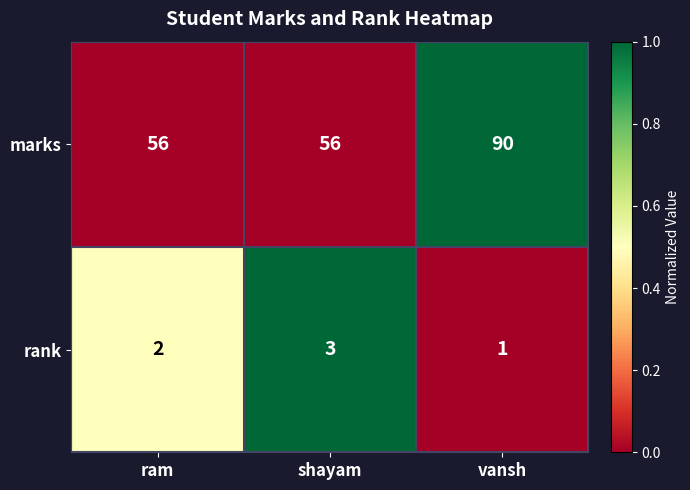

At which label is rank closest to 2?

ram